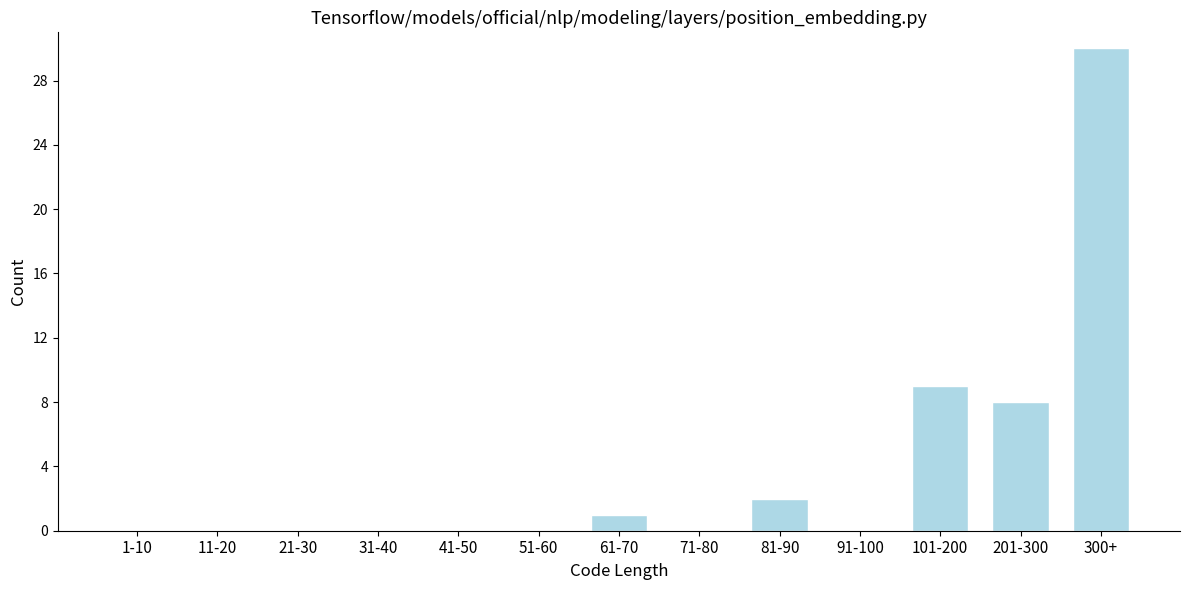

Reading left to right, transcribe all the data shown in this chart.

1-10=0	11-20=0	21-30=0	31-40=0	41-50=0	51-60=0	61-70=1	71-80=0	81-90=2	91-100=0	101-200=9	201-300=8	300+=30